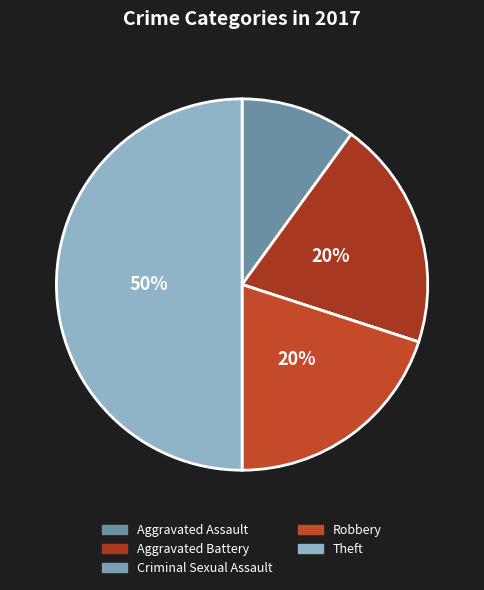

Which category has the smallest portion of the pie?

Criminal Sexual Assault